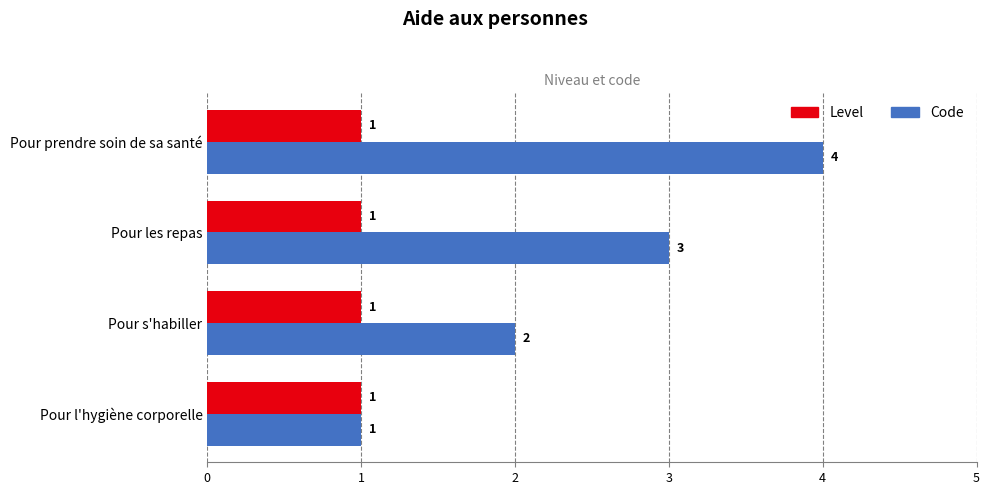

What is the maximum value for Level?

1